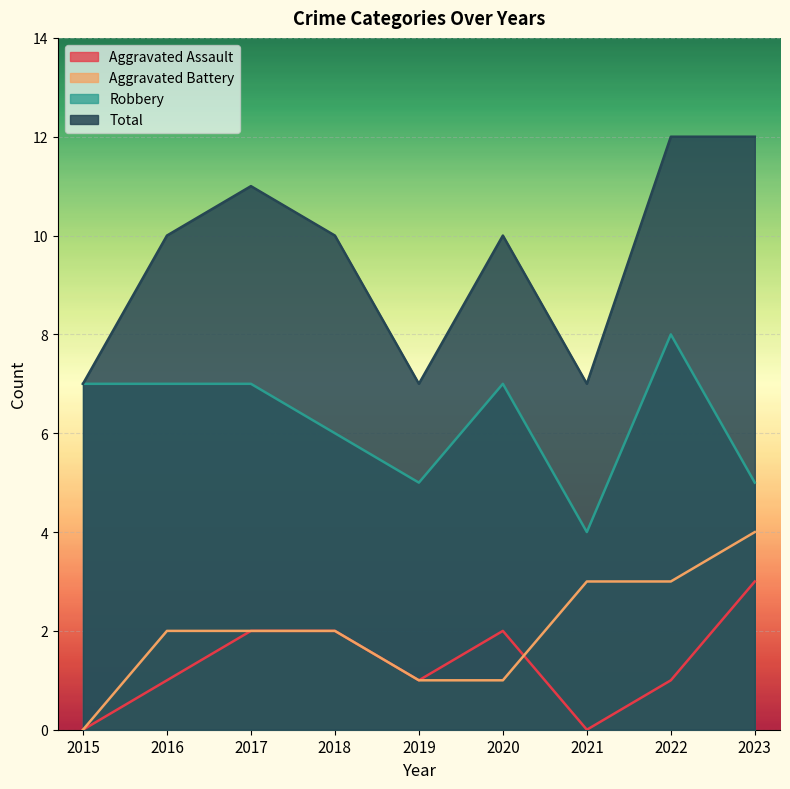

Which series has the largest total across all categories?

Total